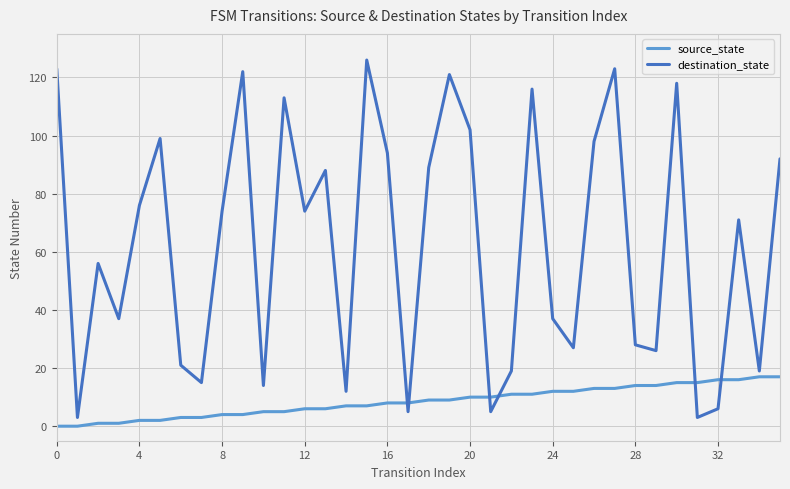

What is the difference between the maximum and minimum values in the source_state series?

17